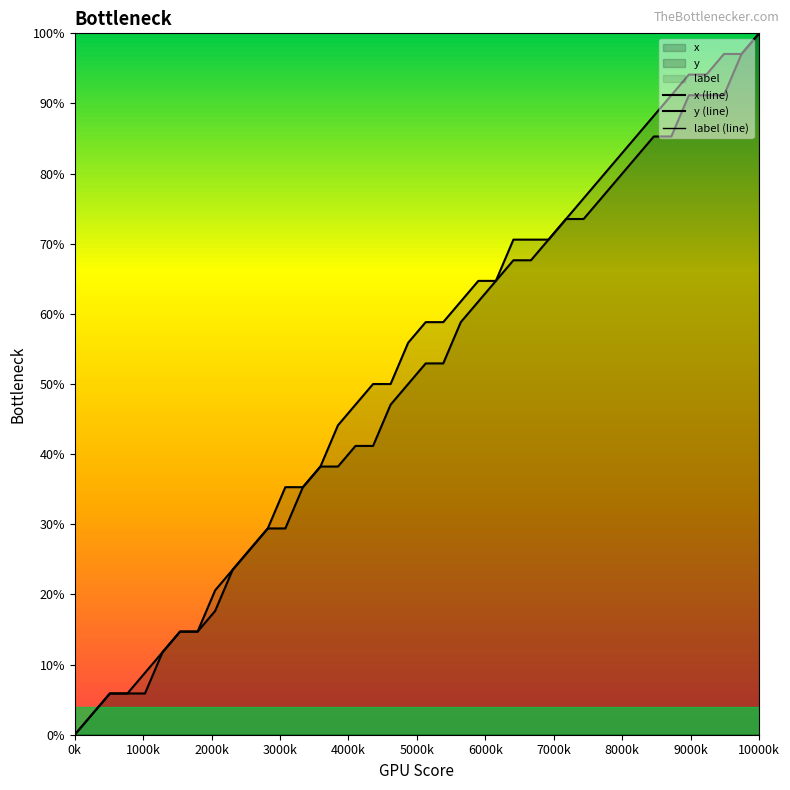

What is the difference between the maximum and minimum values in the y (line) series?

1.0